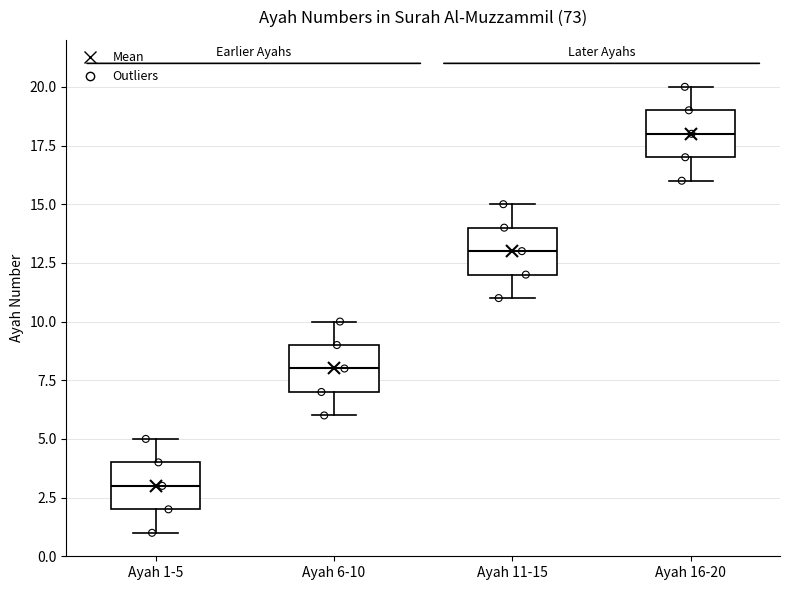

Reading left to right, transcribe this box plot: for each box, give where its median line is, the range the box spans, and where its two whiskers end, as read against the y-axis. The values are not printed on the chart, so give them approximately, as read against the axis.

Ayah 1-5: median 3, box 2 to 4, whiskers 1 to 5
Ayah 6-10: median 8, box 7 to 9, whiskers 6 to 10
Ayah 11-15: median 13, box 12 to 14, whiskers 11 to 15
Ayah 16-20: median 18, box 17 to 19, whiskers 16 to 20